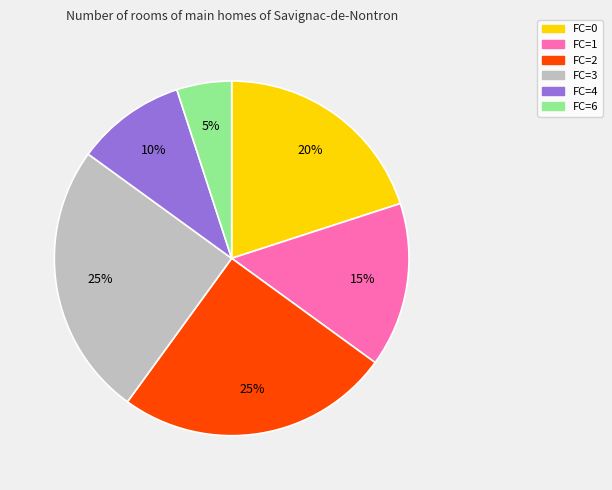

Is there any slice that represents more than half of the pie?

No